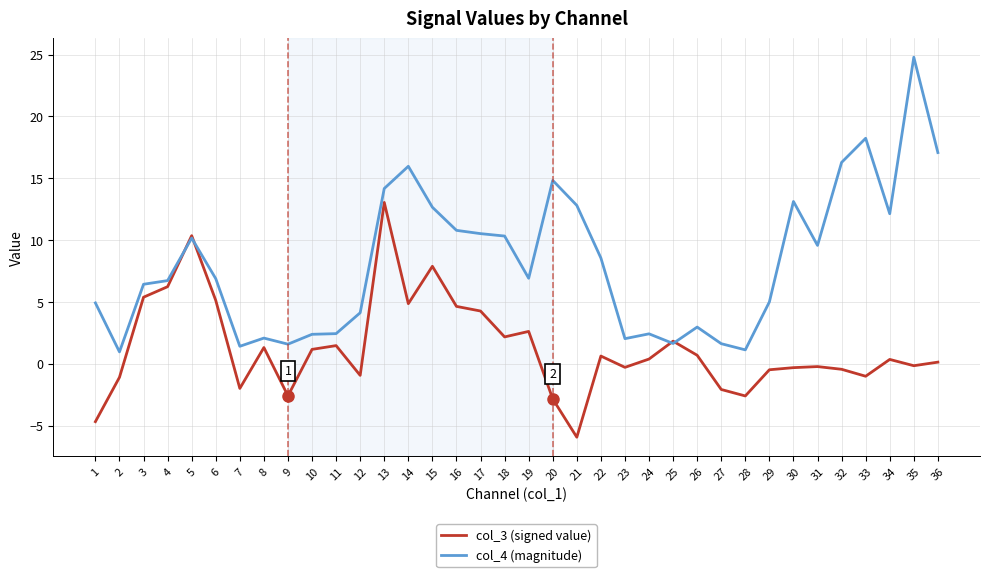

The value of col_3 (signed value) at 1 is -4.7. True or false?

True